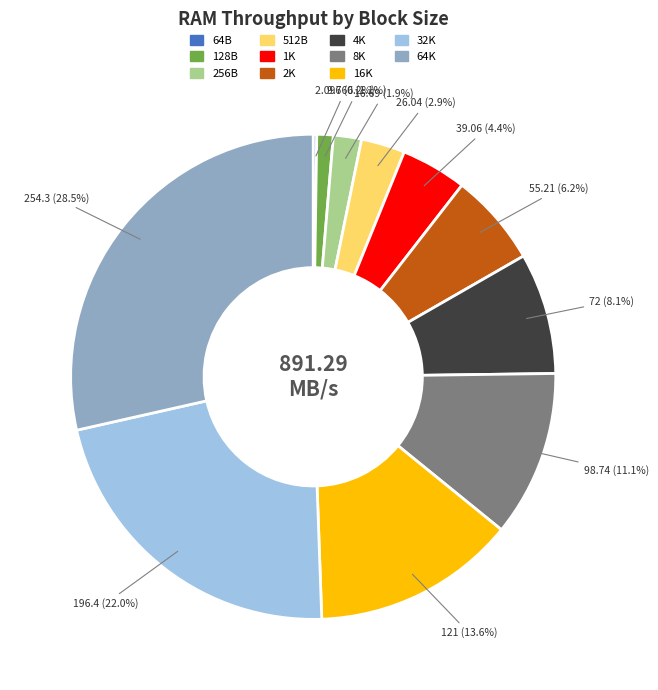

Is the sum of 16K and 1K greater than half?

No